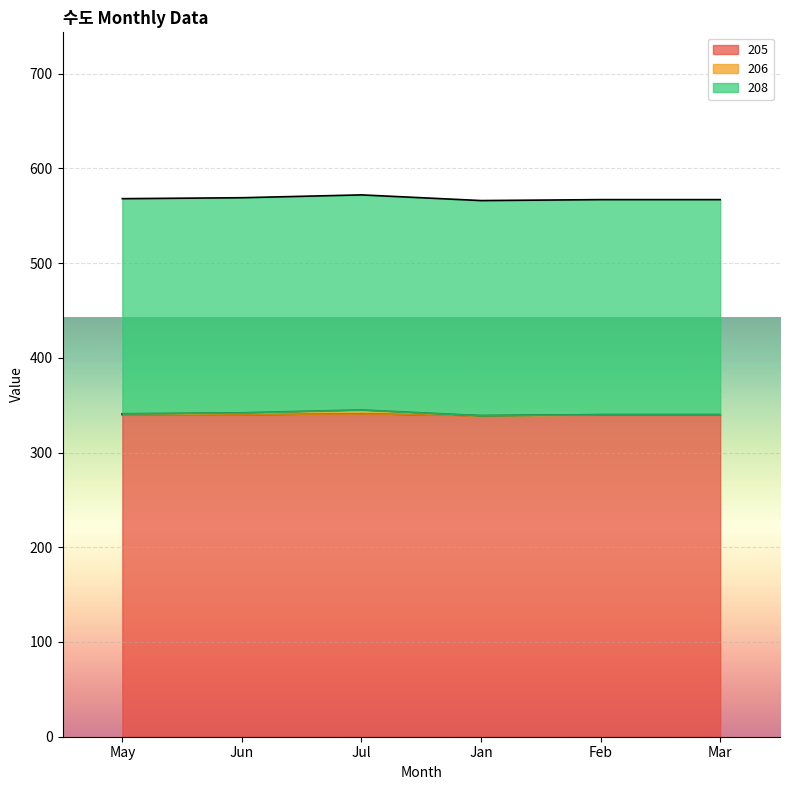

Is it true that 205 equals 340 at Jun?

True